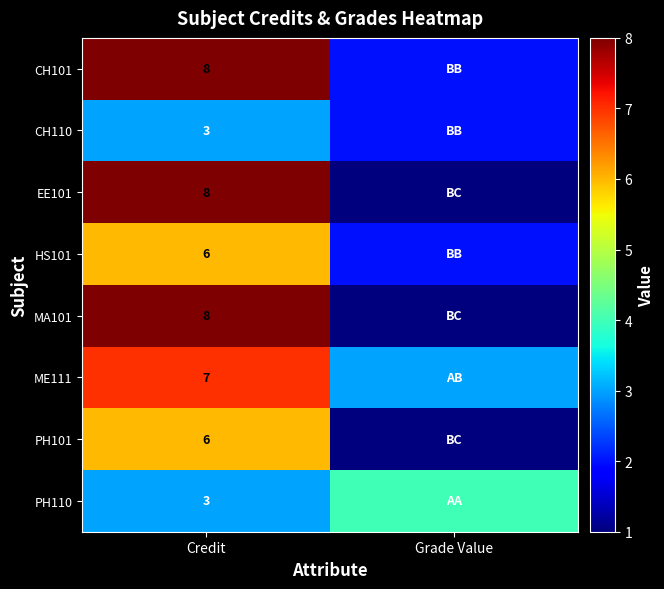

What is the total value across all series at Credit?

49